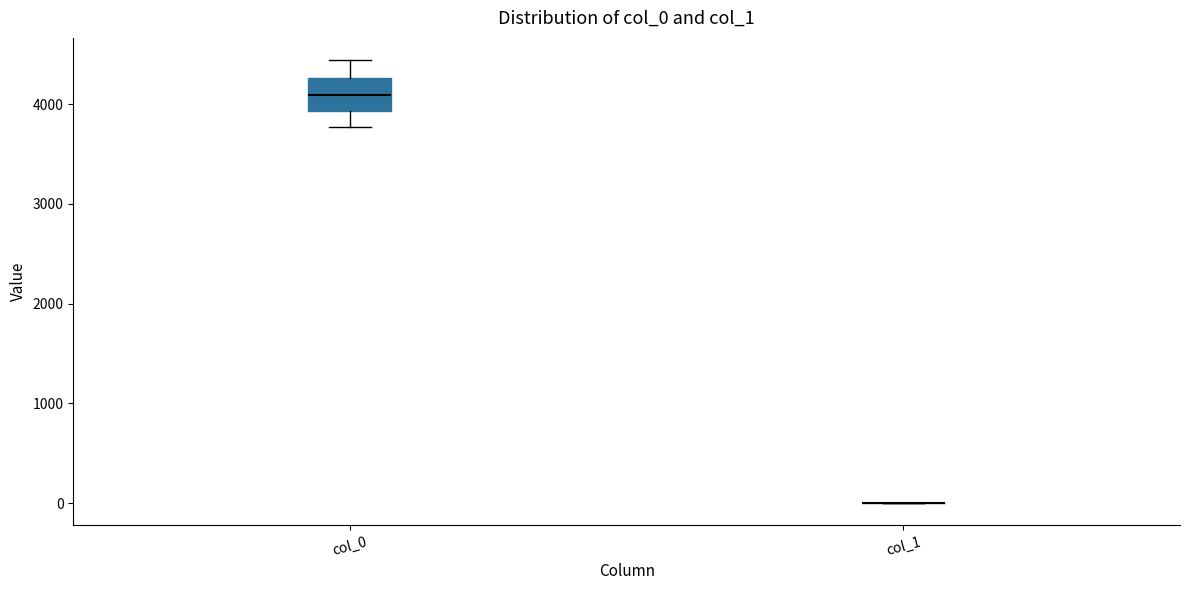

Which box is the tallest, from its lower edge to its upper edge?

col_0